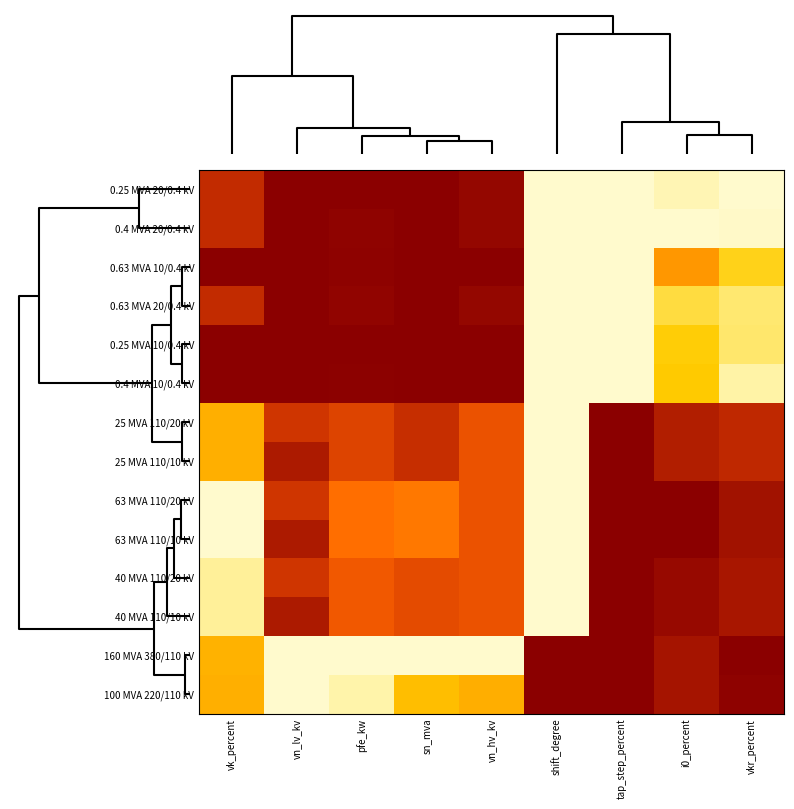

At how many categories does at least one series exceed 0?

9